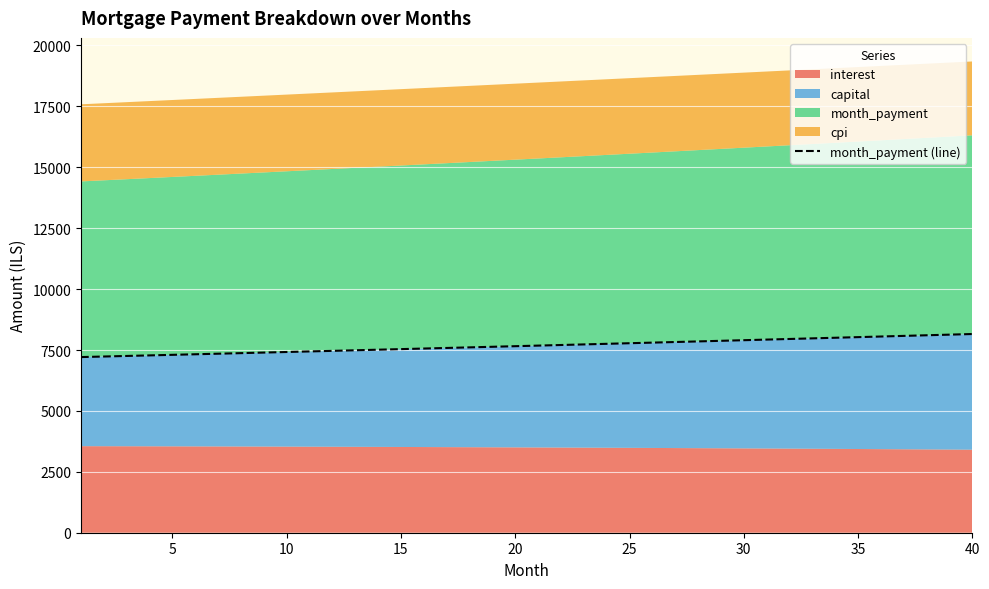

What is the minimum value for month_payment (line)?

7210.0